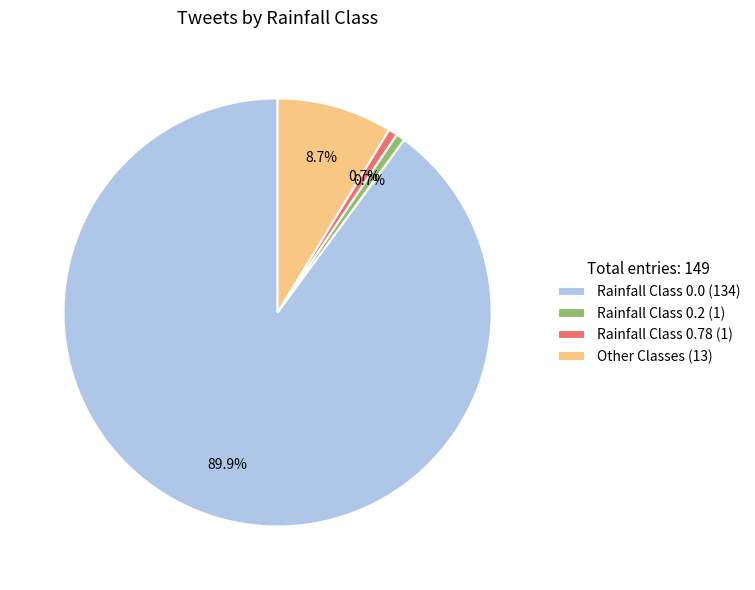

What is the ratio of the value at Other Classes (13) to the value at Rainfall Class 0.78 (1)?

13.0